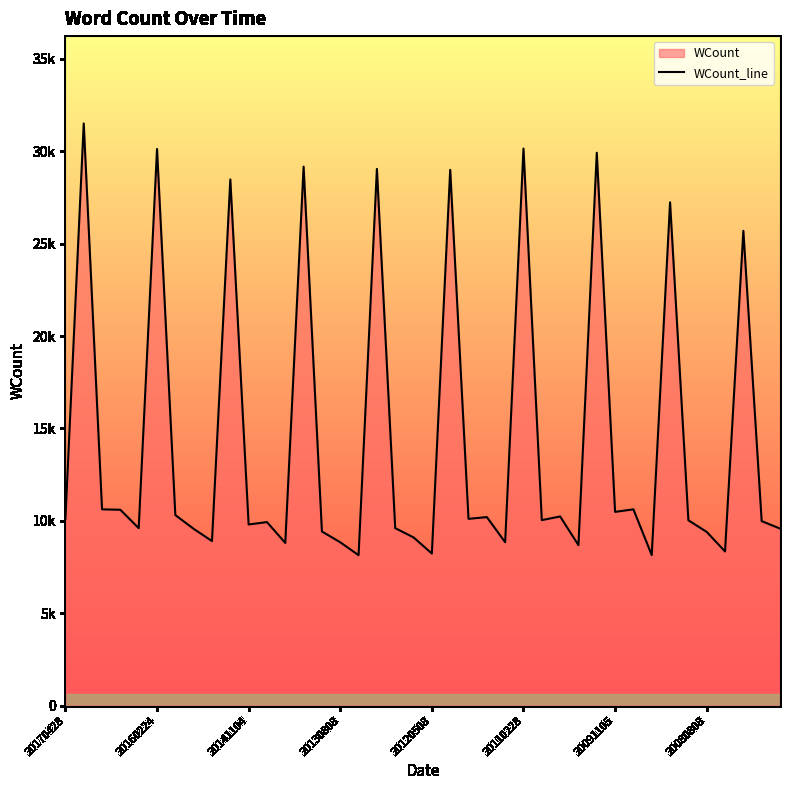

How many interior local valleys (lower than both neighbors) does the data have?

13